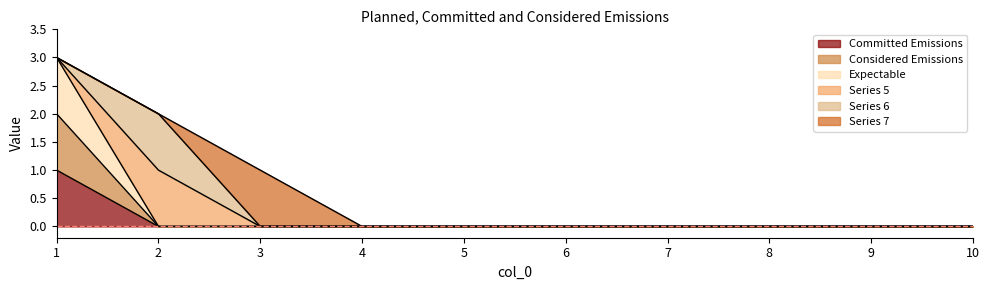

True or false: 2 and 4 cross at least once.

False